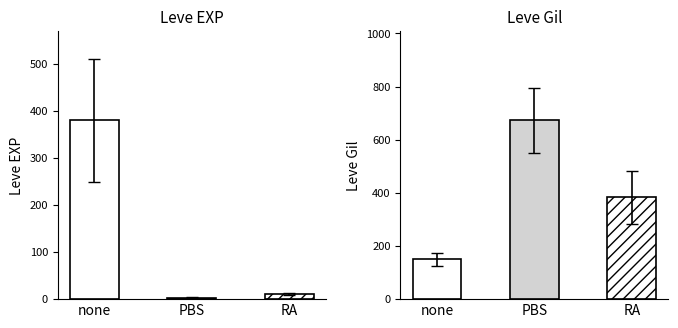

How many values in the Leve EXP series are below 10?

1